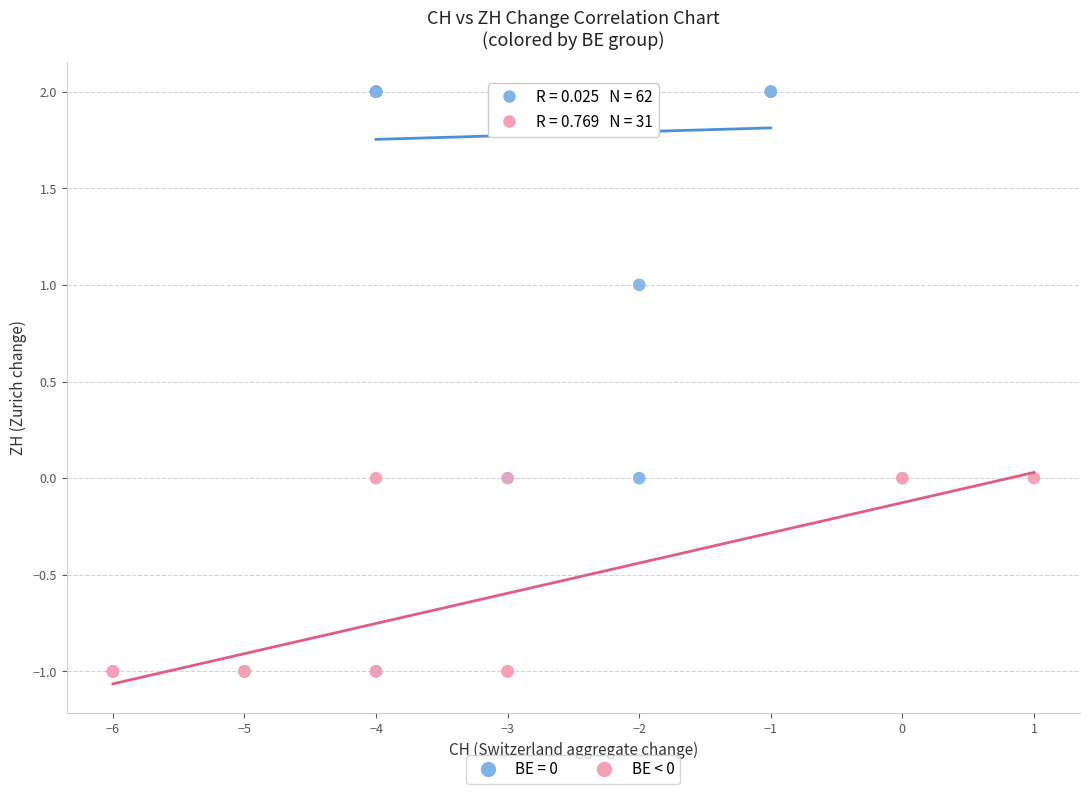

Which series reaches the maximum Y coordinate?

BE = 0